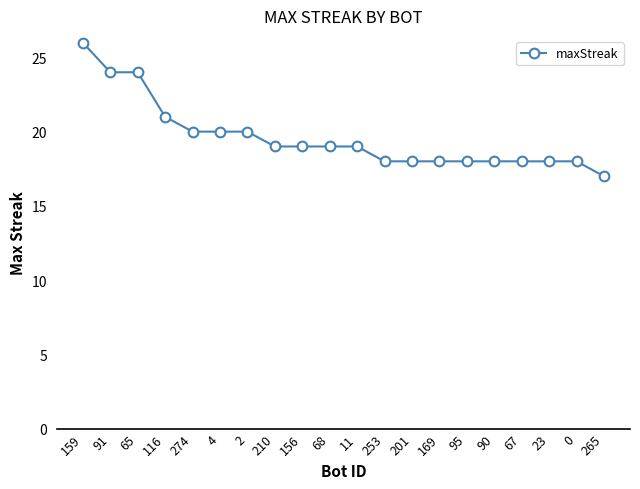

What is the sum of all values?

392